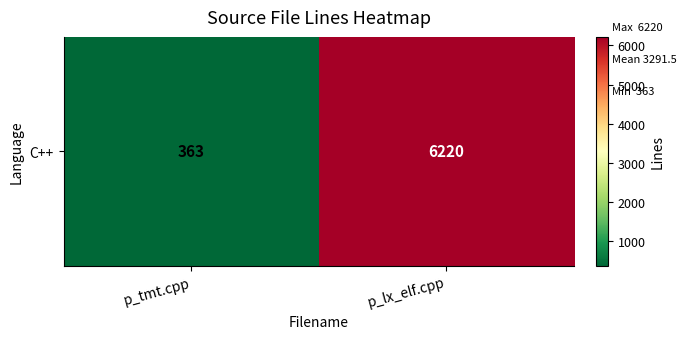

Is it true that the value at p_lx_elf.cpp is 9889?

False